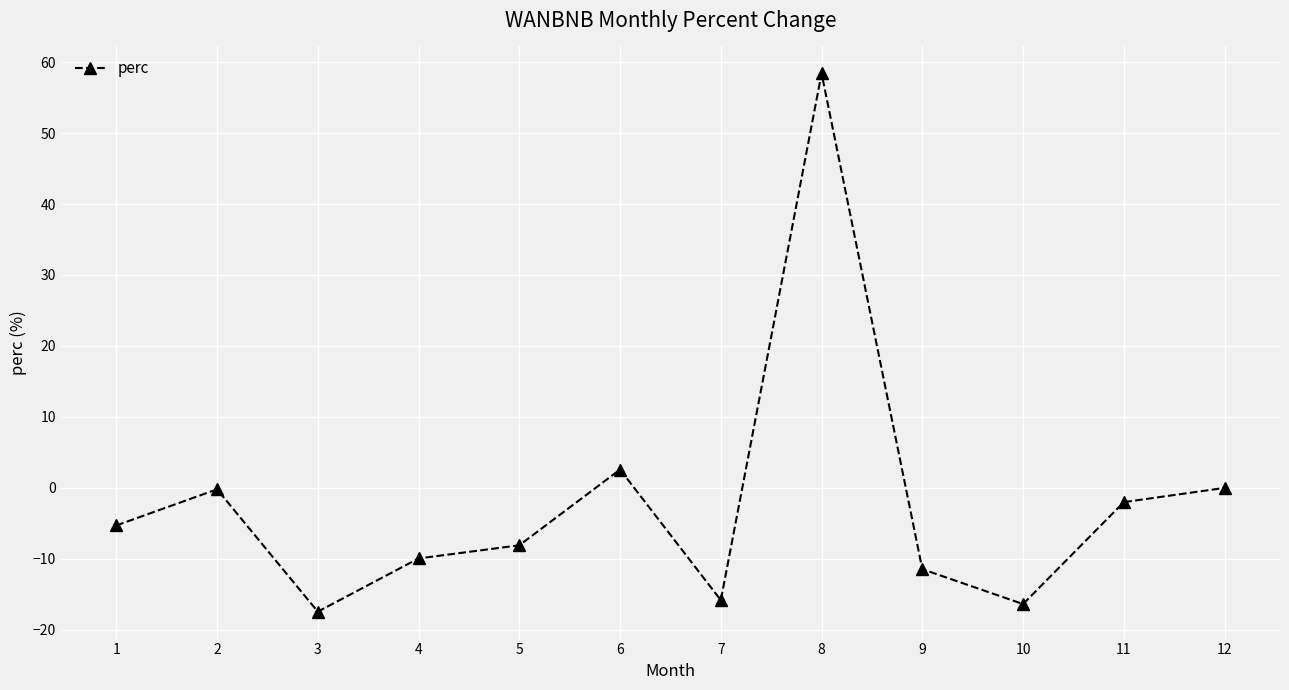

Between 10 and 8, which is larger?

8